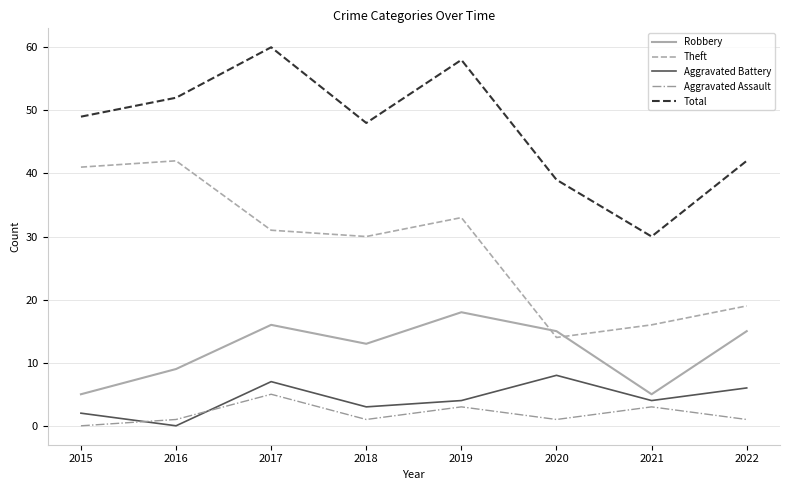

How many series are shown in this chart?

5